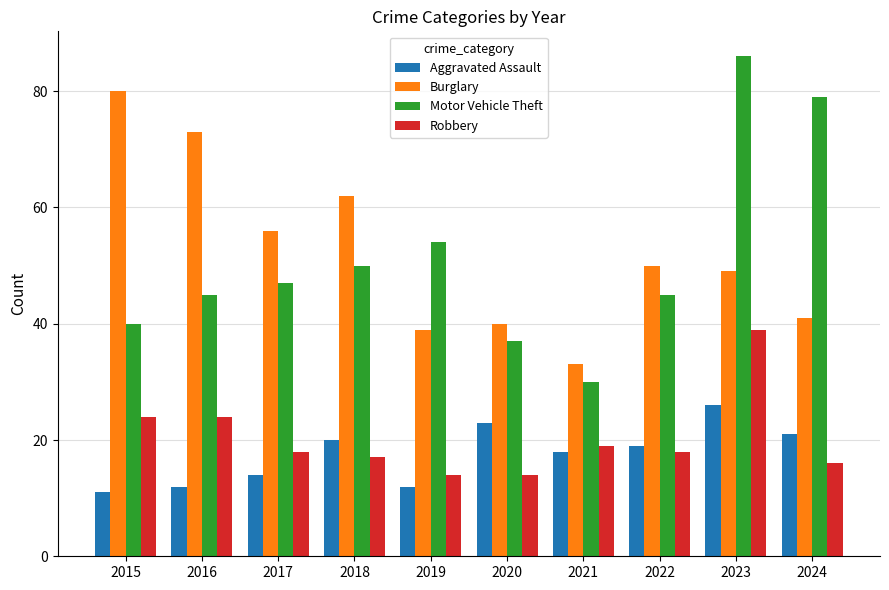

Where is Motor Vehicle Theft nearest to the value 58?

2019